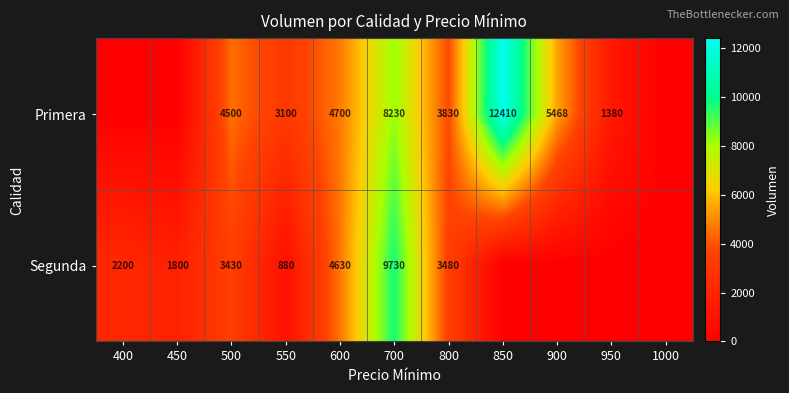

True or false: Primera has a value of 12410 at 850.

True